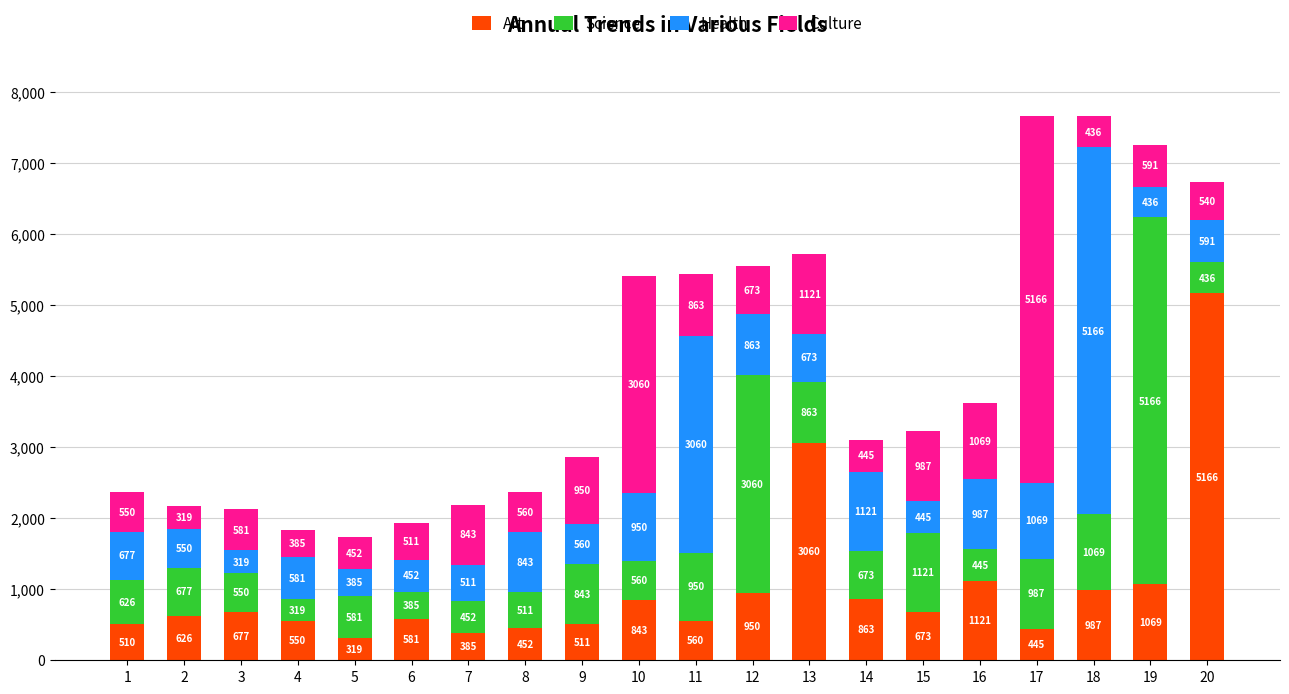

What is the total value across all series at 10?

5413